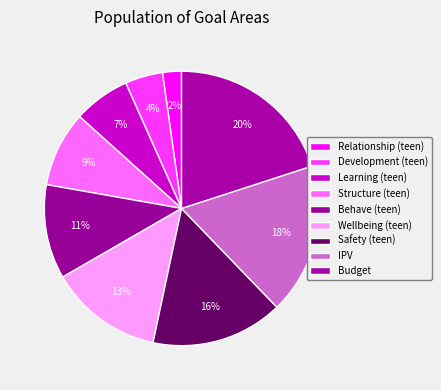

How many segments does this pie chart have?

9